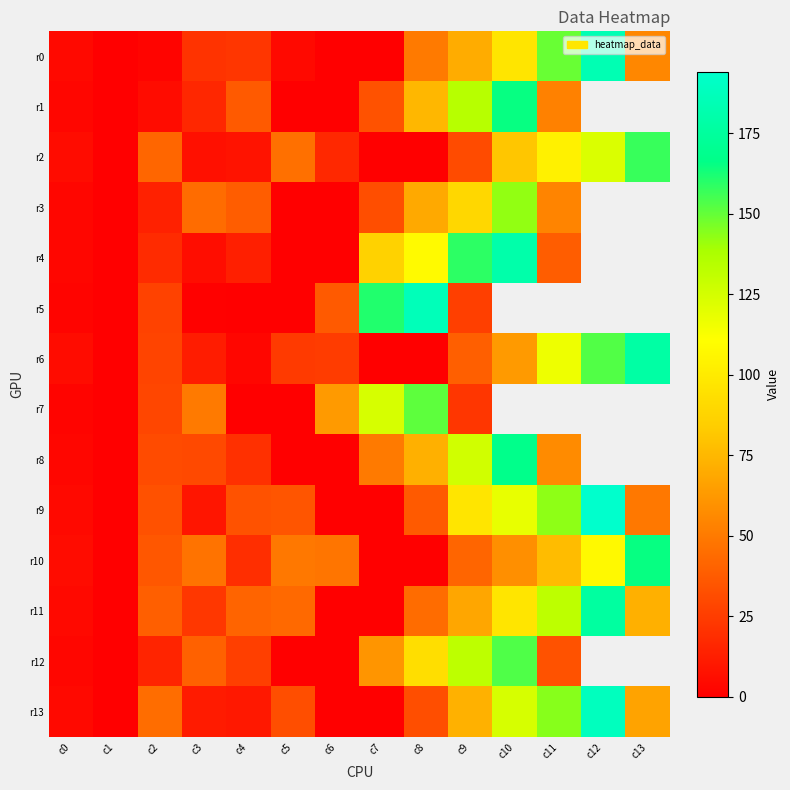

What is the total value across all series at c7?

549.0